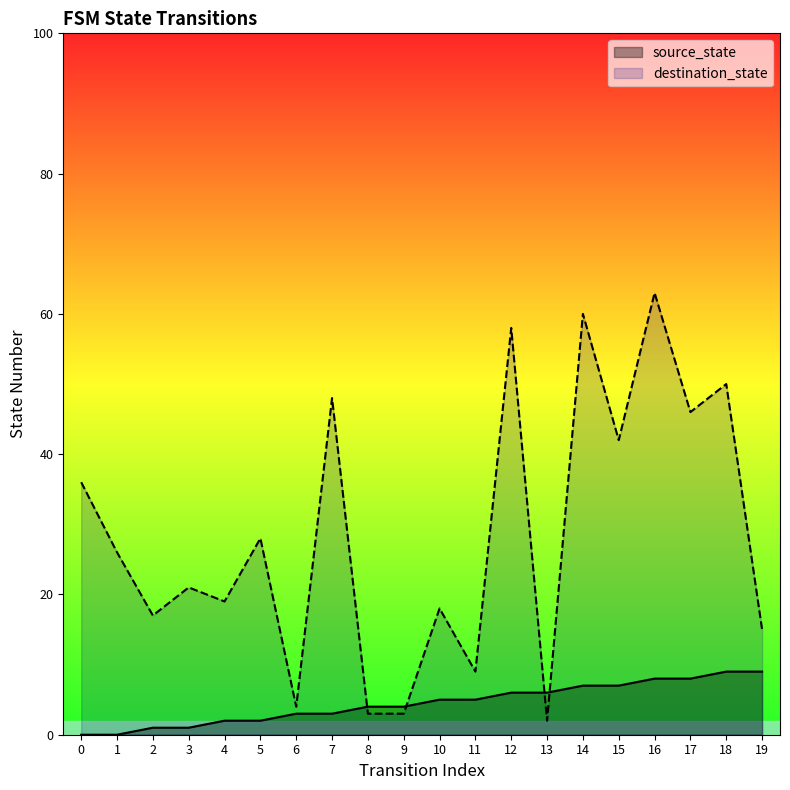

What is the total value across all series at 19?

24